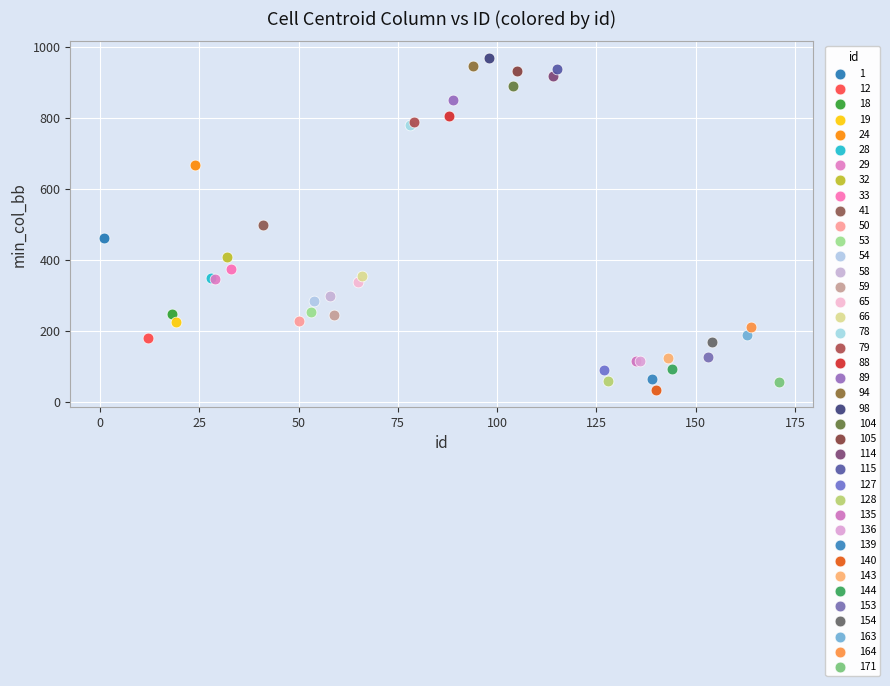

What are all the series names shown in the legend?

1, 12, 18, 19, 24, 28, 29, 32, 33, 41, 50, 53, 54, 58, 59, 65, 66, 78, 79, 88, 89, 94, 98, 104, 105, 114, 115, 127, 128, 135, 136, 139, 140, 143, 144, 153, 154, 163, 164, 171